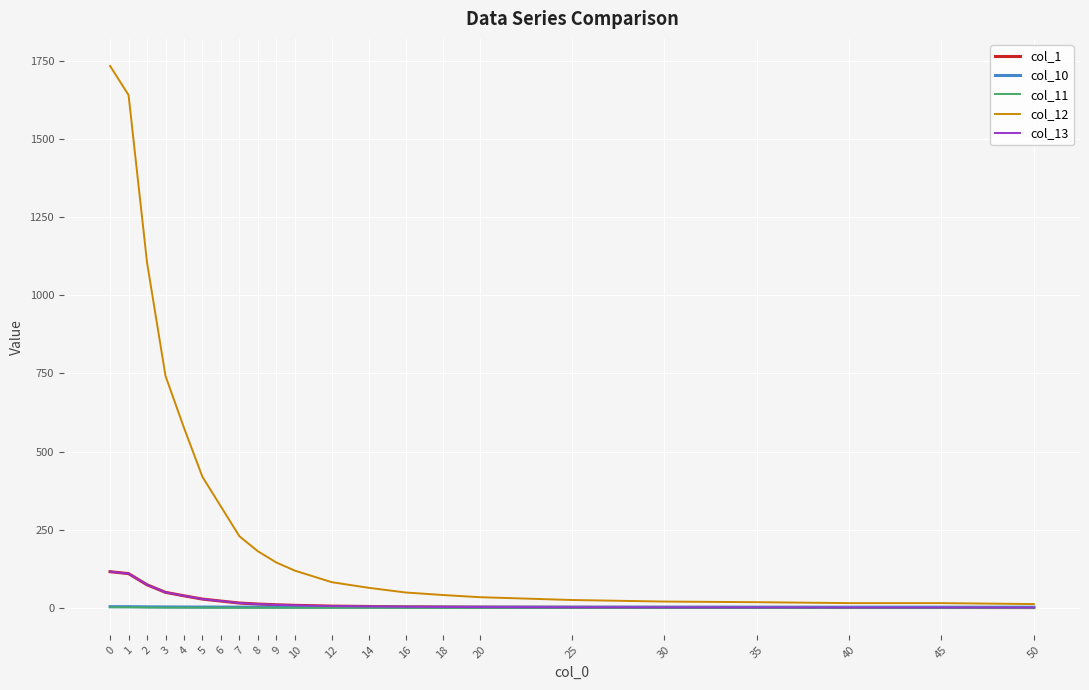

Does the chart have visible grid lines?

Yes